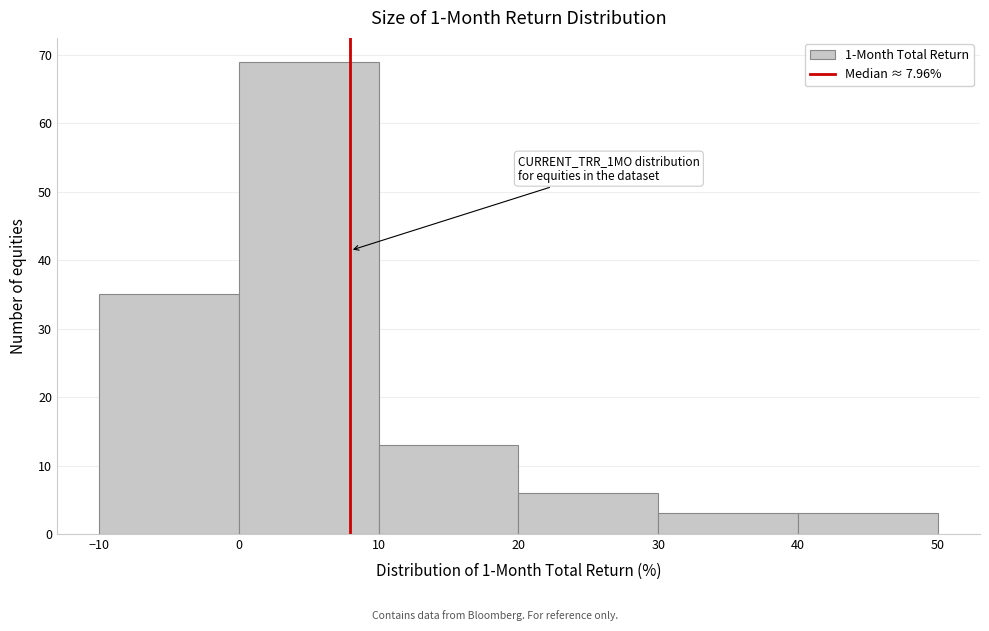

Over which range of the x-axis is the bar tallest?

0 to 10